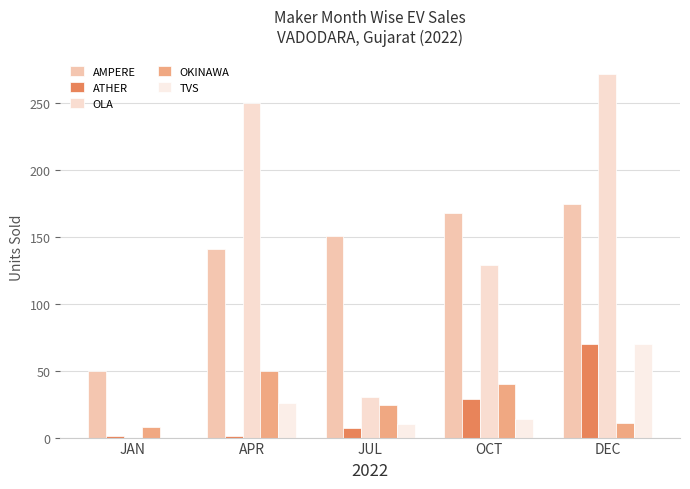

Is the value of AMPERE at JUL greater than the value of TVS at JAN?

Yes